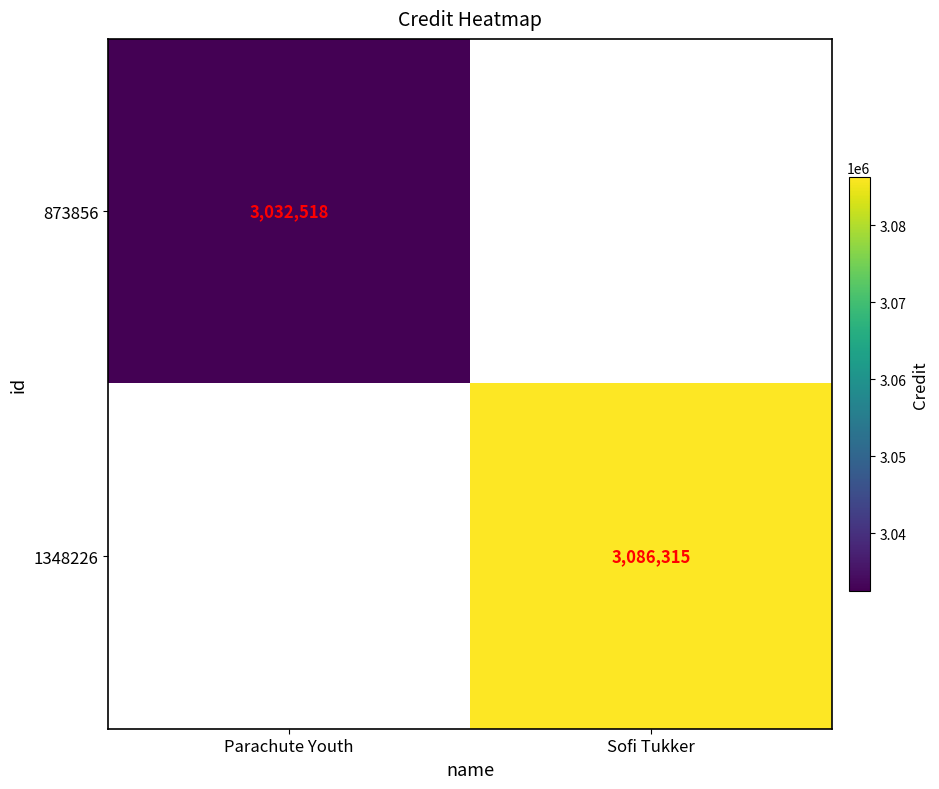

Is it true that 1348226 equals 3086315 at Sofi Tukker?

True